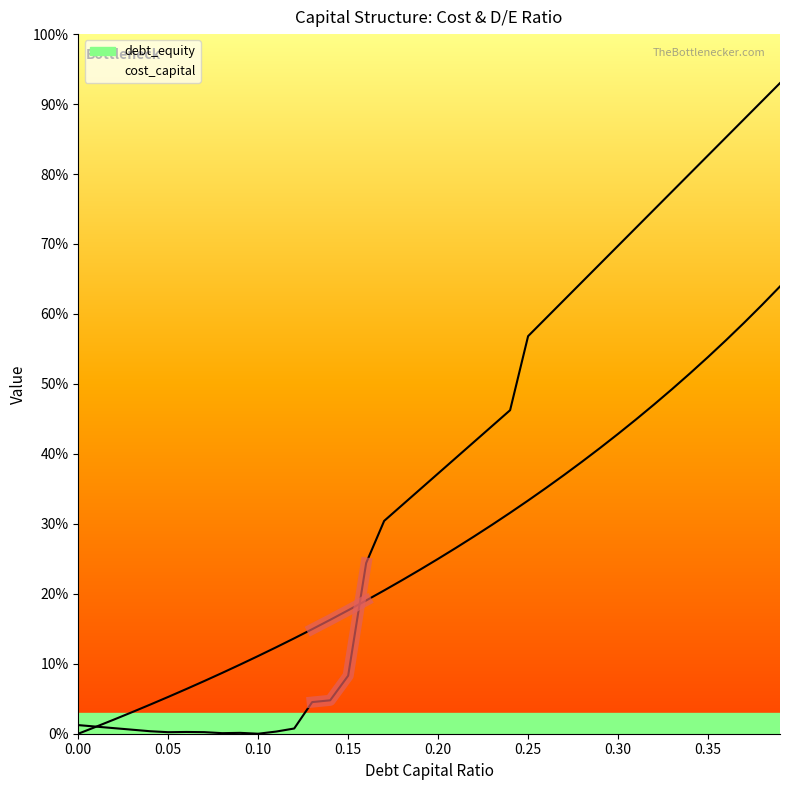

True or false: cost_capital has more than 1 points higher than both neighbors.

True